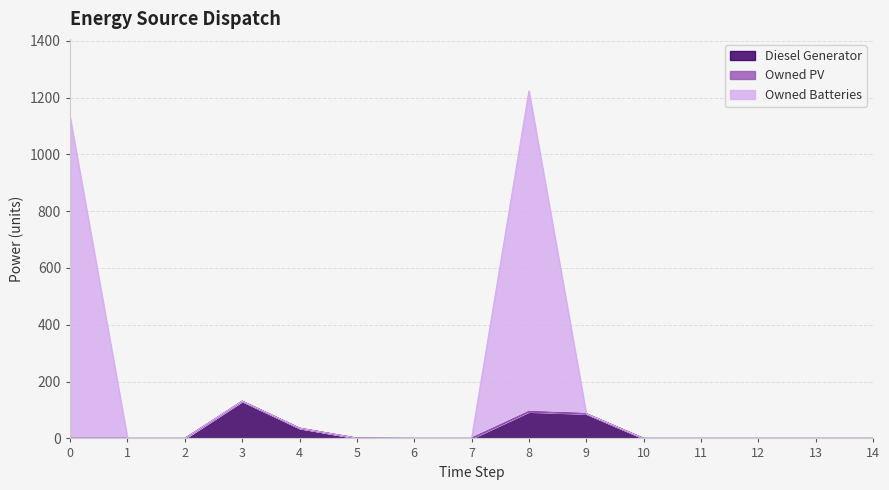

Is the value of Diesel Generator at 7 greater than the value of Owned Batteries at 11?

No